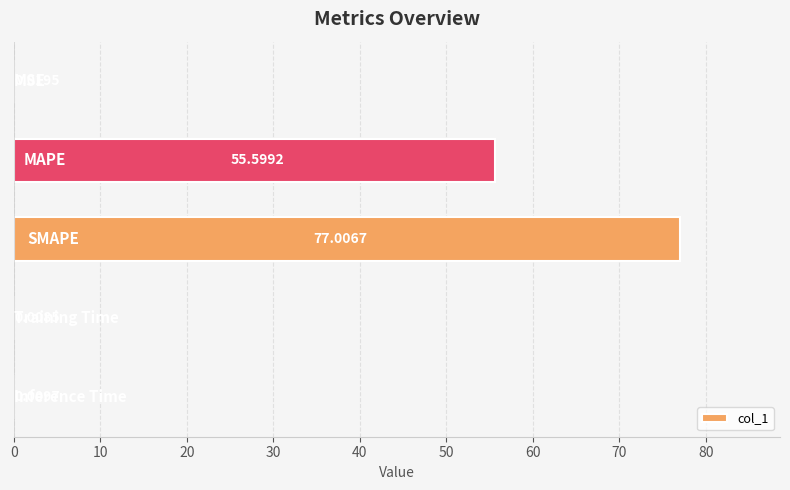

What is the sum of all values?

132.6